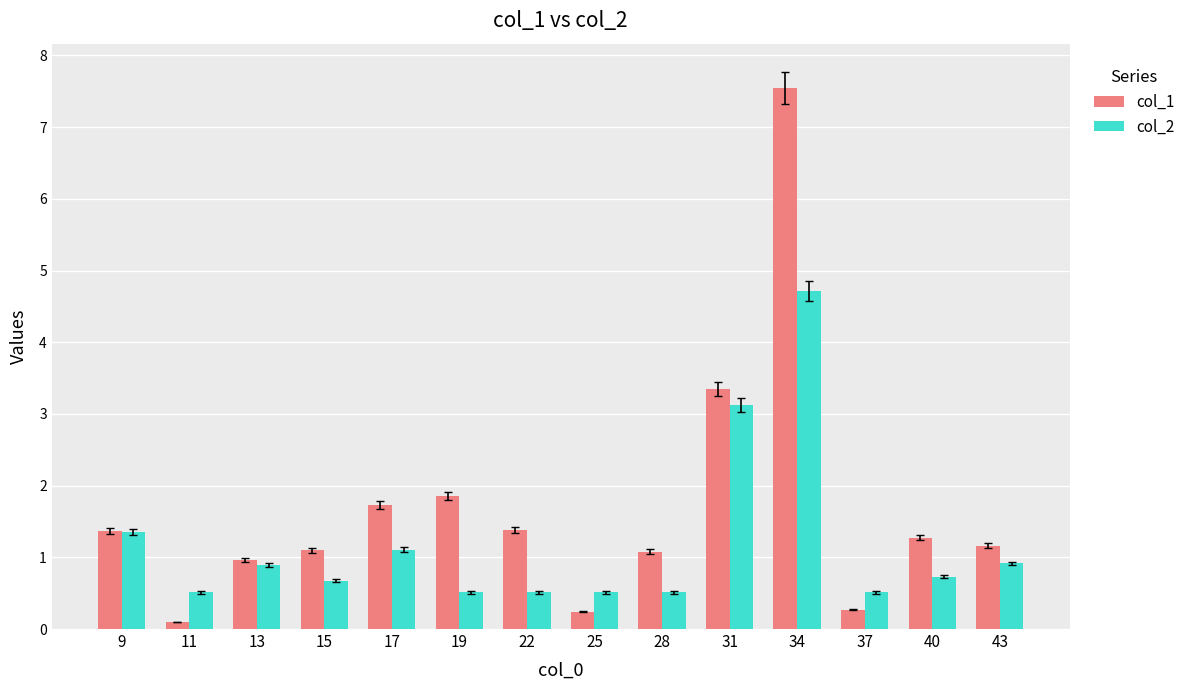

At which category is the sum across all series the highest?

34